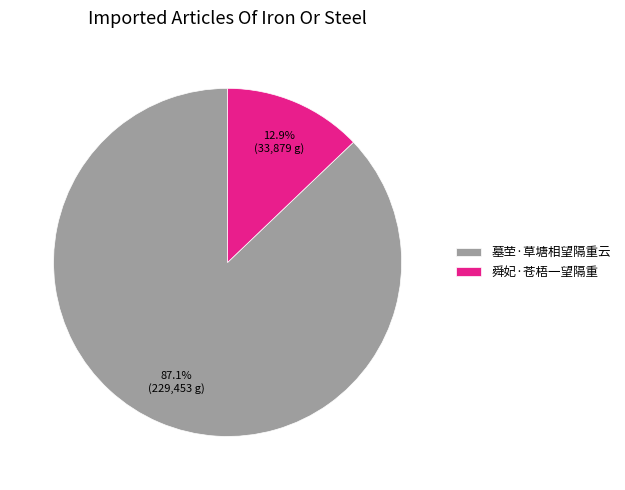

Which category accounts for the majority?

墓茔·草塘相望隔重云